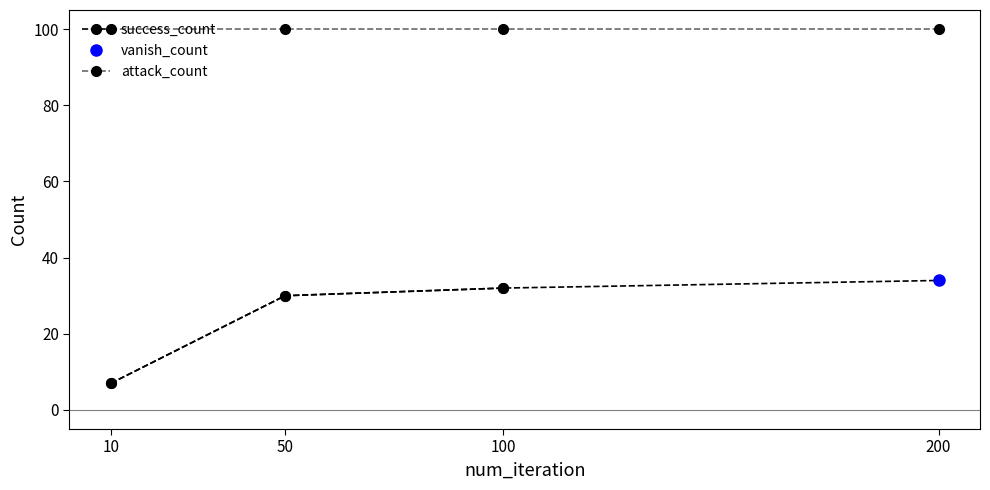

What is the value of the success_count point at the 4th from the left?

34